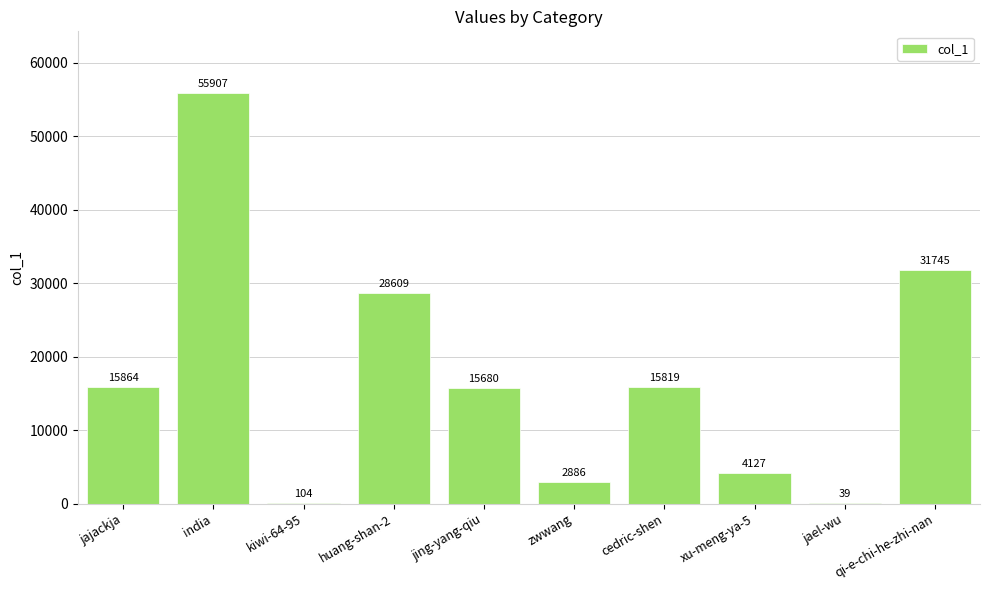

What is the greatest value displayed?

55907